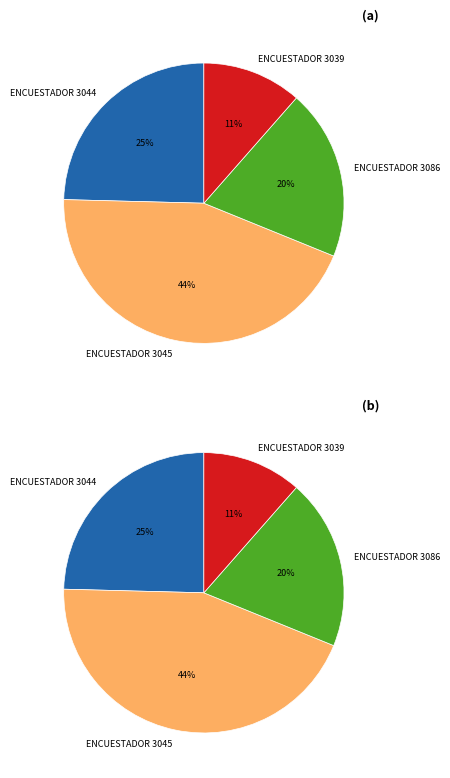

Is the sum of 3039 and 3039 greater than half?

No